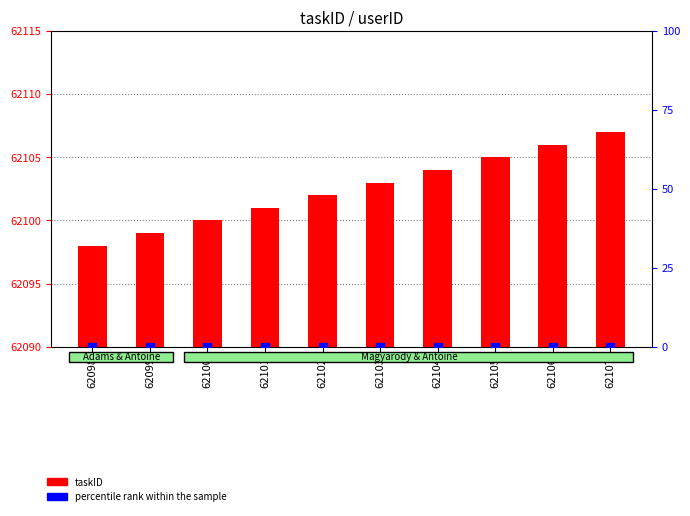

Is the value of taskID at 62104 greater than the value of percentile rank within the sample at 62103?

Yes